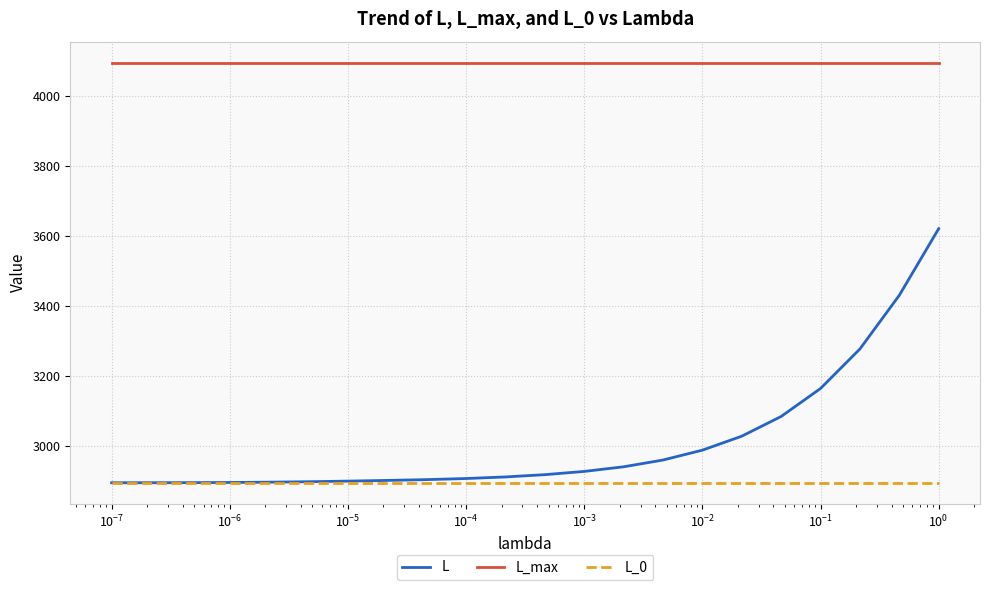

True or false: L_0 and L_max cross at least once.

False